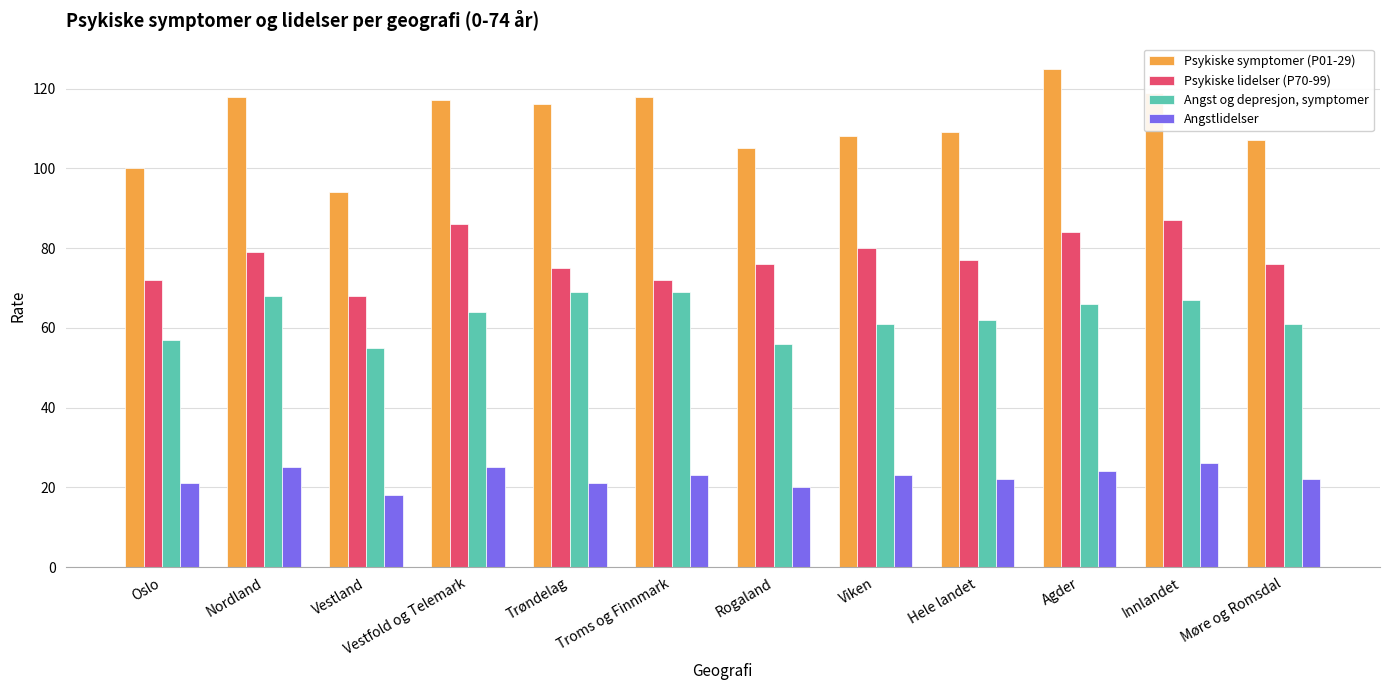

Which category has the highest value in the Psykiske symptomer (P01-29) series?

Agder